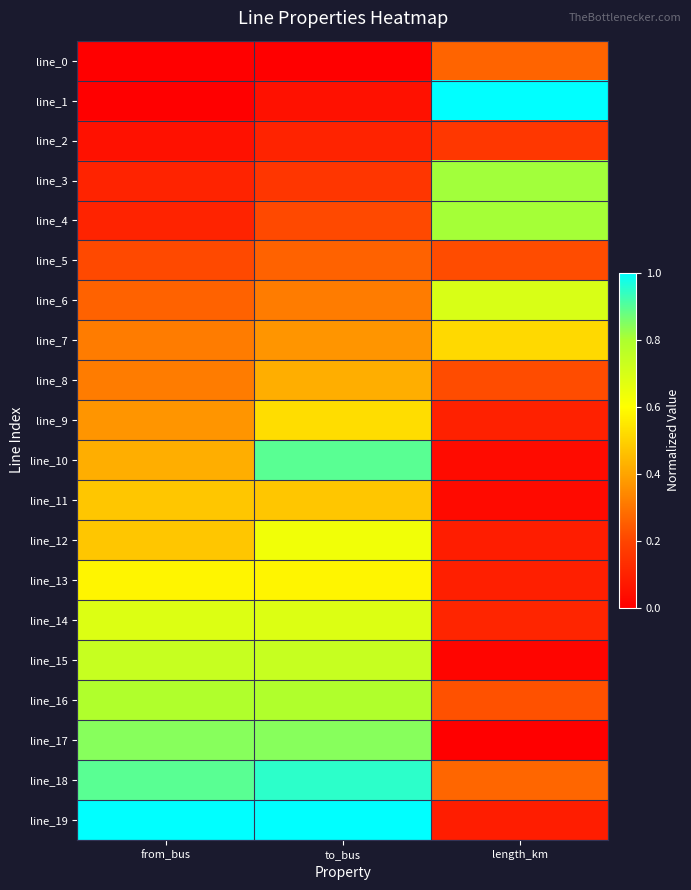

Reading left to right, extract all data points from this chart.

line_0: from_bus=0.0	to_bus=0.0	length_km=0.3
line_1: from_bus=0.0	to_bus=0.1	length_km=1.0
line_2: from_bus=0.1	to_bus=0.1	length_km=0.2
line_3: from_bus=0.1	to_bus=0.2	length_km=0.8
line_4: from_bus=0.1	to_bus=0.2	length_km=0.8
line_5: from_bus=0.2	to_bus=0.3	length_km=0.2
line_6: from_bus=0.3	to_bus=0.3	length_km=0.7
line_7: from_bus=0.3	to_bus=0.4	length_km=0.5
line_8: from_bus=0.3	to_bus=0.4	length_km=0.2
line_9: from_bus=0.4	to_bus=0.5	length_km=0.1
line_10: from_bus=0.4	to_bus=0.9	length_km=0.0
line_11: from_bus=0.5	to_bus=0.5	length_km=0.0
line_12: from_bus=0.5	to_bus=0.6	length_km=0.1
line_13: from_bus=0.6	to_bus=0.6	length_km=0.1
line_14: from_bus=0.7	to_bus=0.7	length_km=0.1
line_15: from_bus=0.7	to_bus=0.7	length_km=0.0
line_16: from_bus=0.8	to_bus=0.8	length_km=0.2
line_17: from_bus=0.8	to_bus=0.8	length_km=0.0
line_18: from_bus=0.9	to_bus=0.9	length_km=0.3
line_19: from_bus=1.0	to_bus=1.0	length_km=0.1